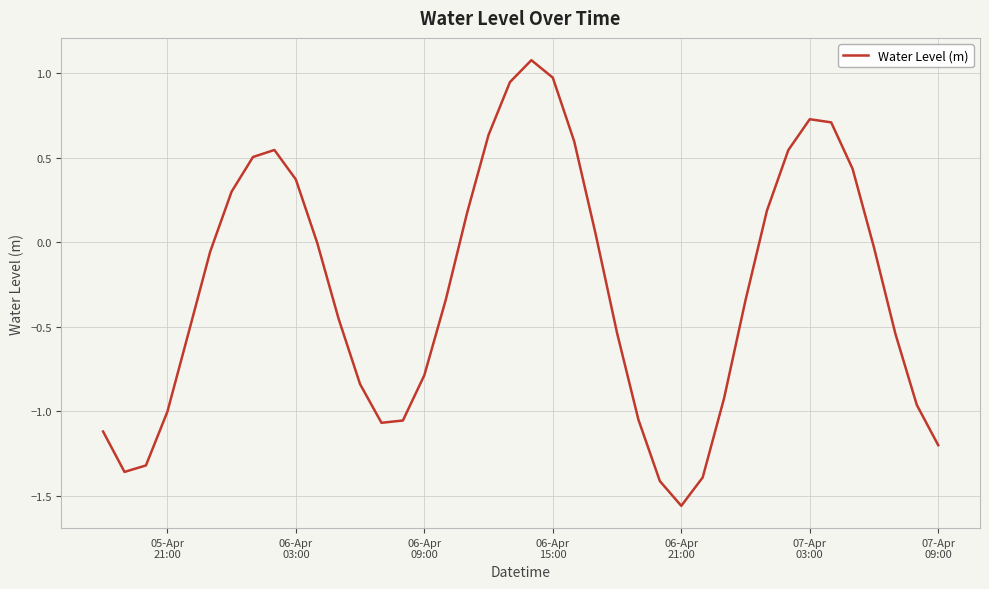

What is the maximum value shown in the chart?

1.1